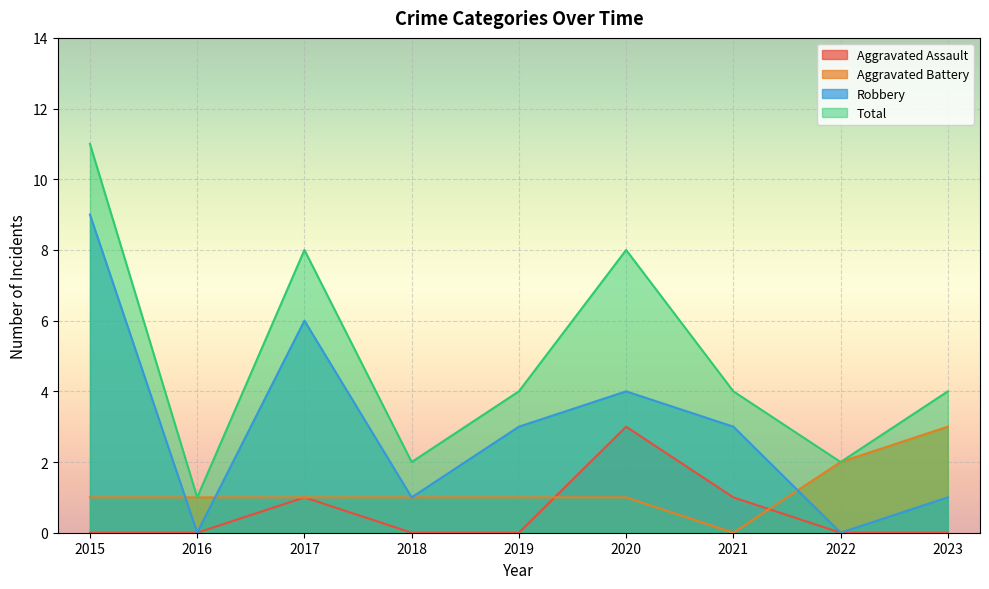

Read the Robbery value at 2017.

6